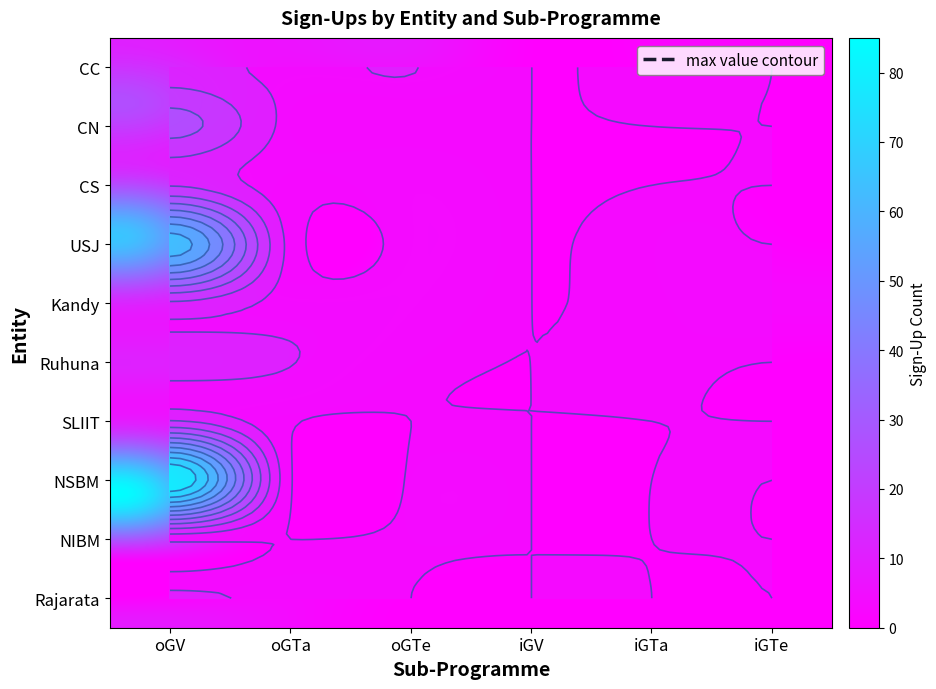

Reading right to left, list all the values displayed in this chart.

CC: 5=0	4=2	3=0	2=8	1=6	0=11
CN: 5=0	4=0	3=0	2=1	1=5	0=26
CS: 5=0	4=0	3=0	2=3	1=3	0=15
USJ: 5=0	4=2	3=0	2=3	1=5	0=66
Kandy: 5=3	4=2	3=0	2=4	1=5	0=14
Ruhuna: 5=0	4=1	3=0	2=2	1=8	0=11
SLIIT: 5=0	4=0	3=0	2=0	1=1	0=16
NSBM: 5=0	4=0	3=0	2=1	1=1	0=85
NIBM: 5=0	4=0	3=0	2=1	1=0	0=2
Rajarata: 5=0	4=0	3=0	2=0	1=5	0=9